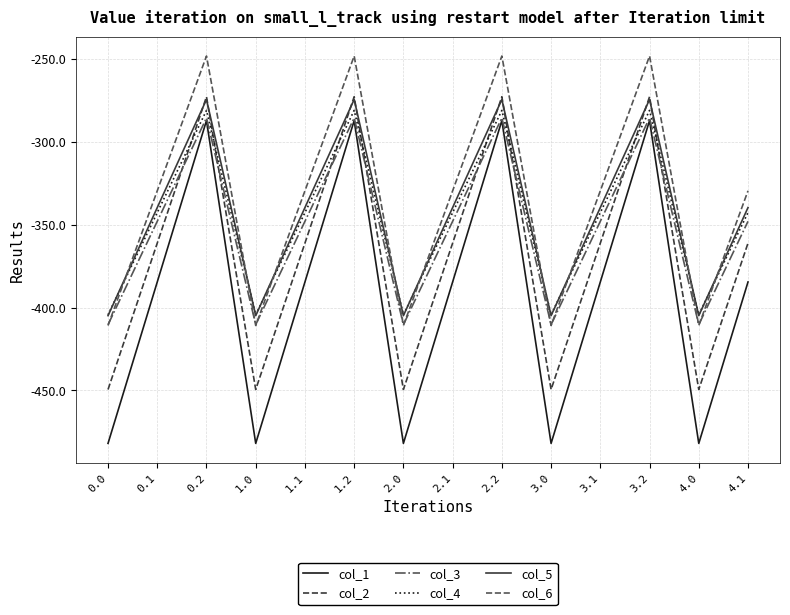

What is the maximum value shown in the chart?

-248.1